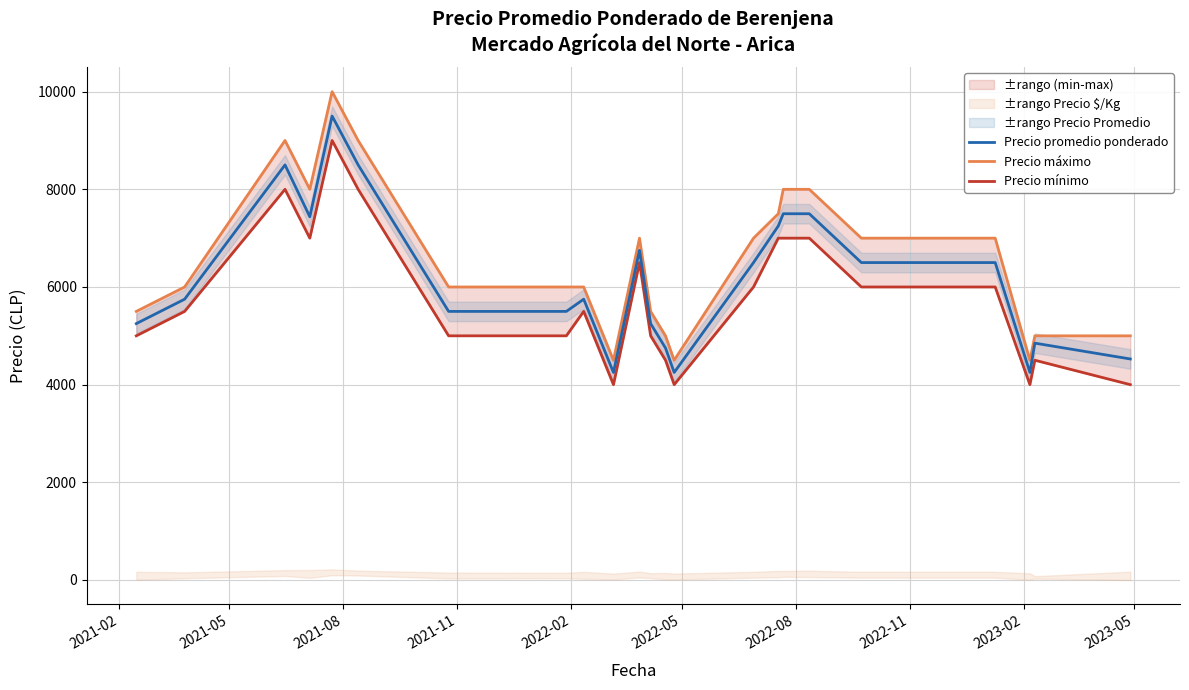

How many distinct data groups are displayed?

3